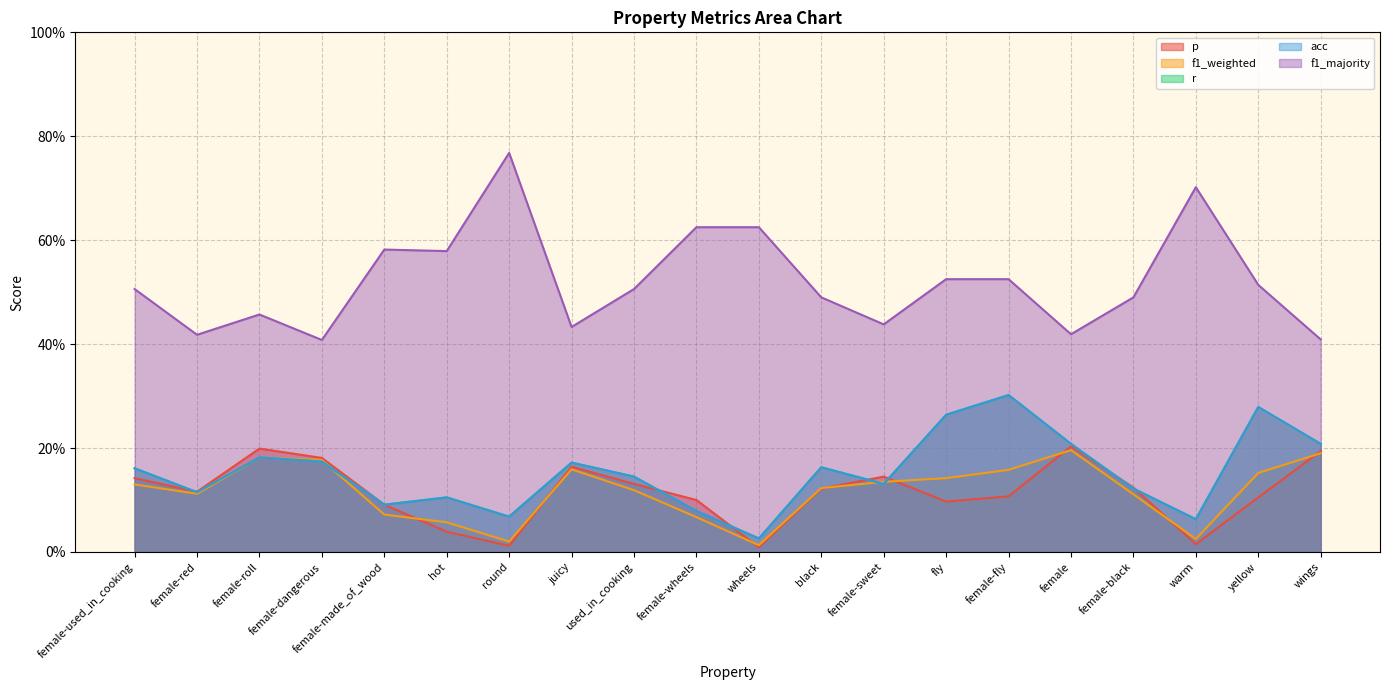

Rank the series at fly from highest to lowest value.

f1_majority, r, acc, f1_weighted, p